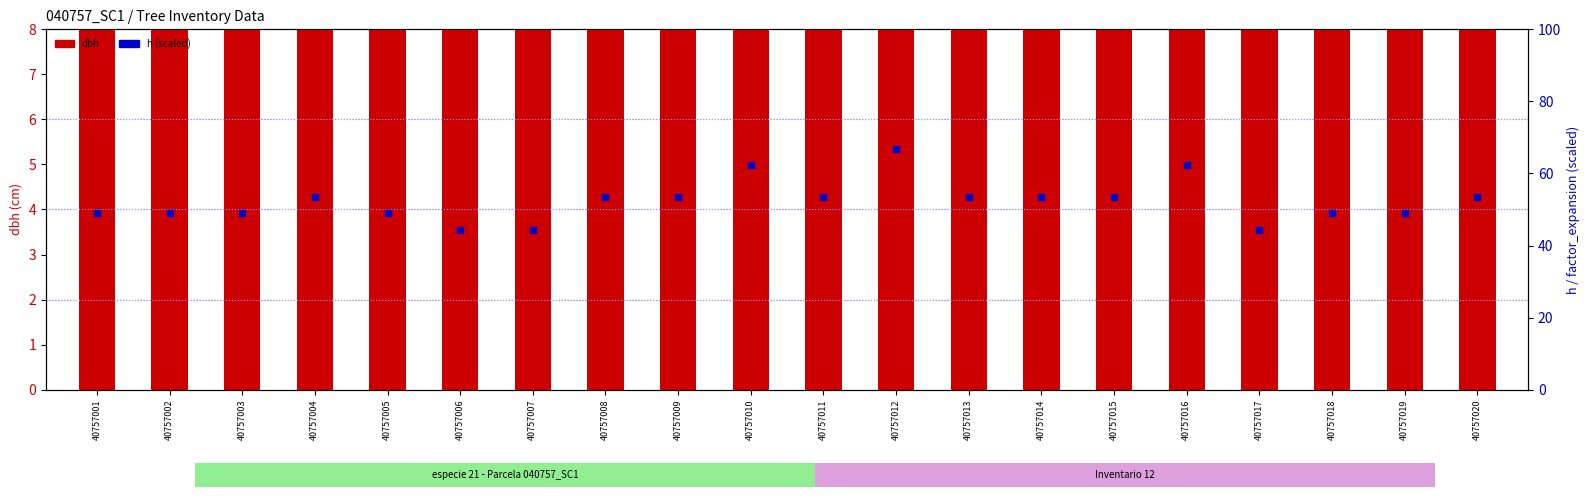

At how many categories does at least one series exceed 34?

20